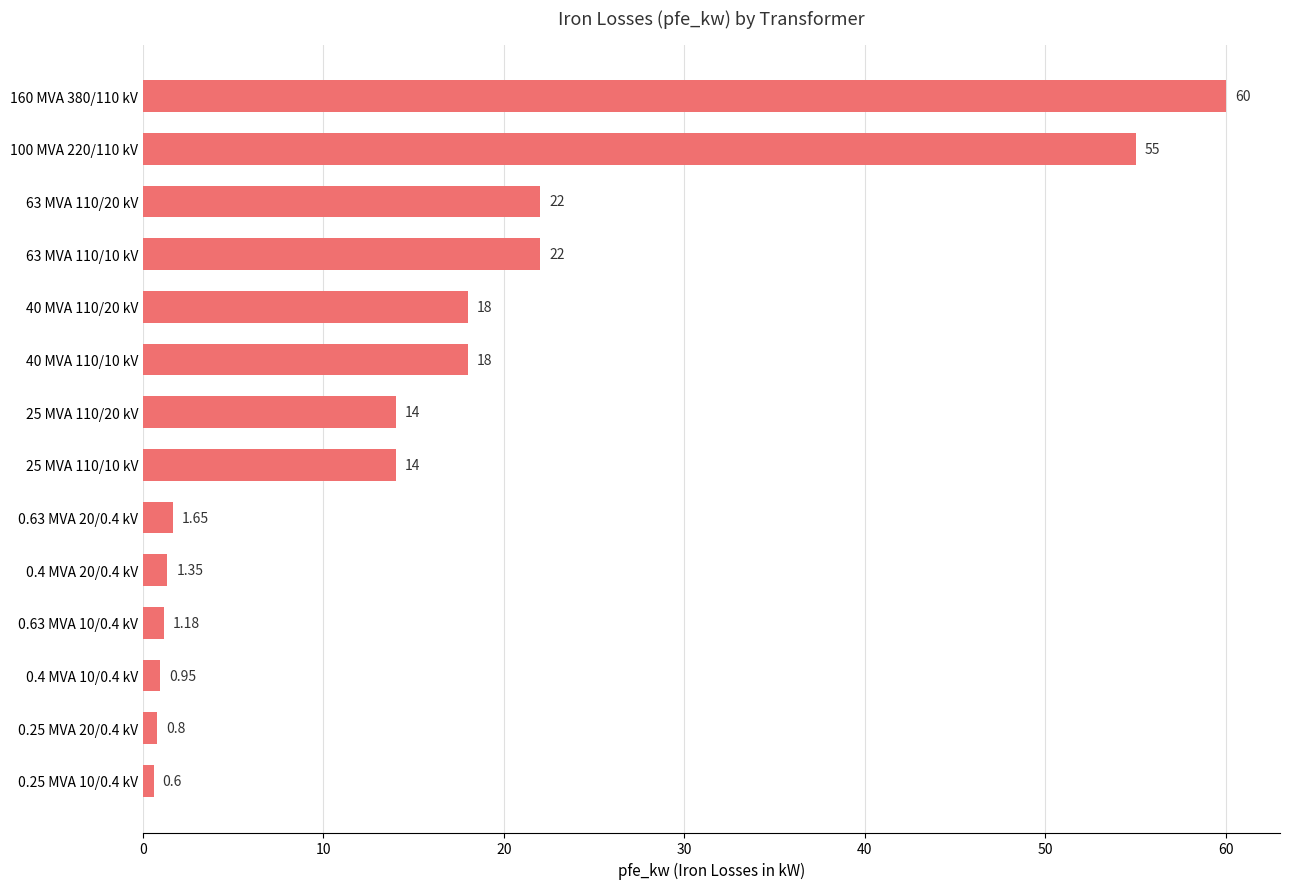

Which has a higher value, 0.4 MVA 20/0.4 kV or 0.63 MVA 20/0.4 kV?

0.63 MVA 20/0.4 kV